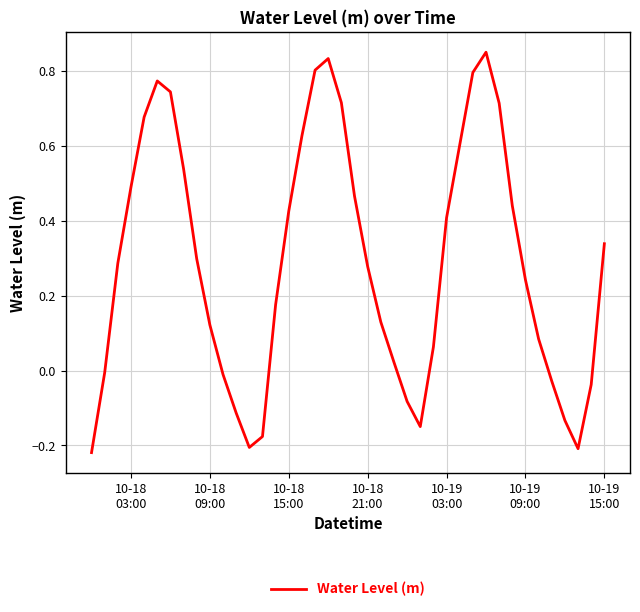

What is the difference between the second highest and second lowest values?

1.0